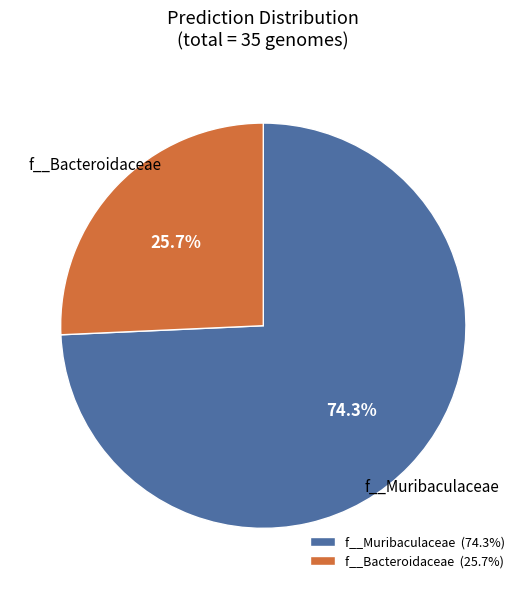

To the nearest percent, what is the difference between the largest and smallest slice percentages?

49%